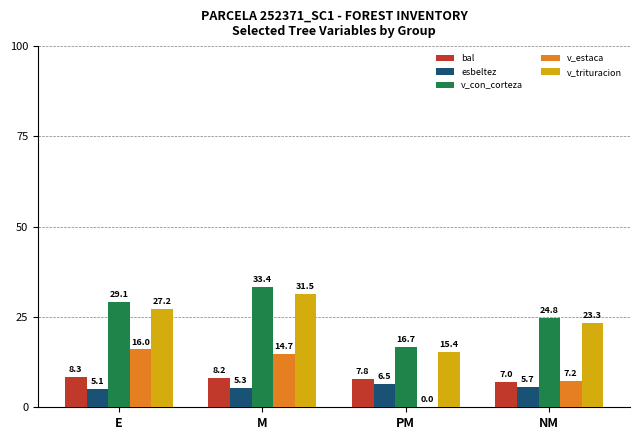

Are the bars horizontal?

No